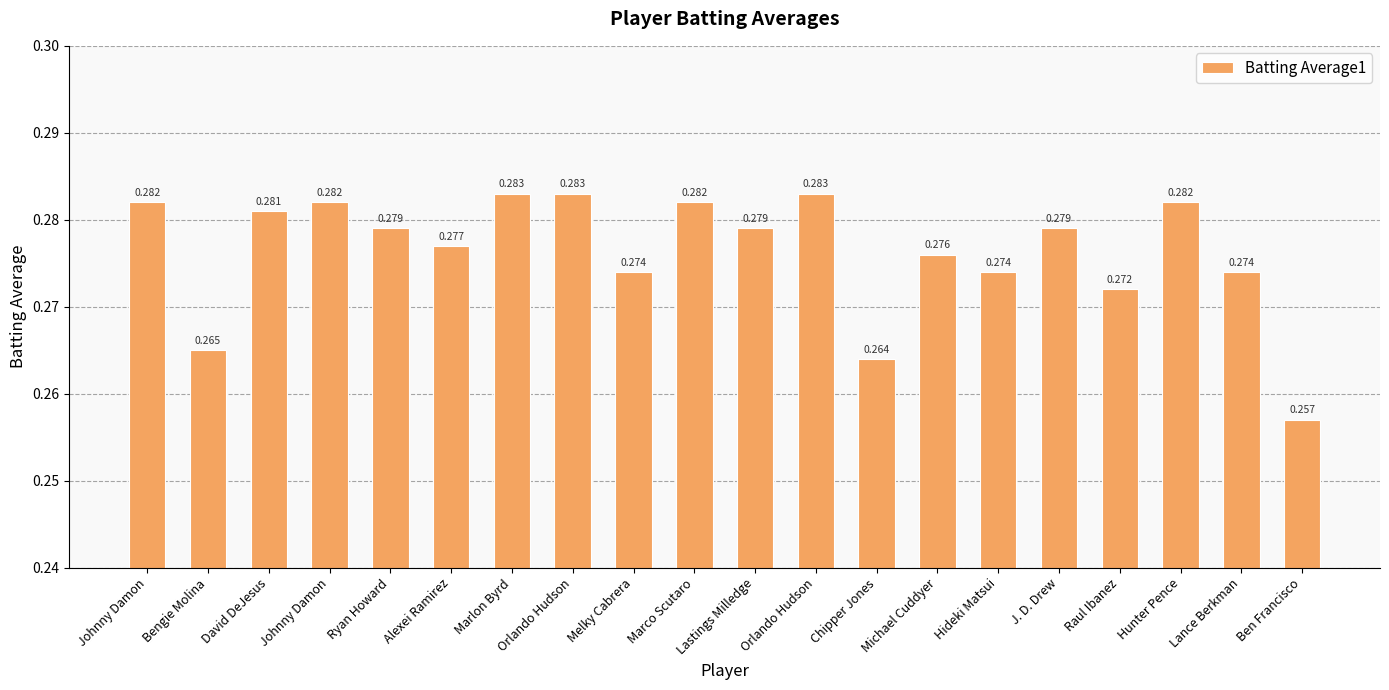

Rank the categories by value from highest to lowest.

Marlon Byrd, Orlando Hudson, Orlando Hudson, Johnny Damon, Johnny Damon, Marco Scutaro, Hunter Pence, David DeJesus, Ryan Howard, Lastings Milledge, J. D. Drew, Alexei Ramirez, Michael Cuddyer, Melky Cabrera, Hideki Matsui, Lance Berkman, Raul Ibanez, Bengie Molina, Chipper Jones, Ben Francisco